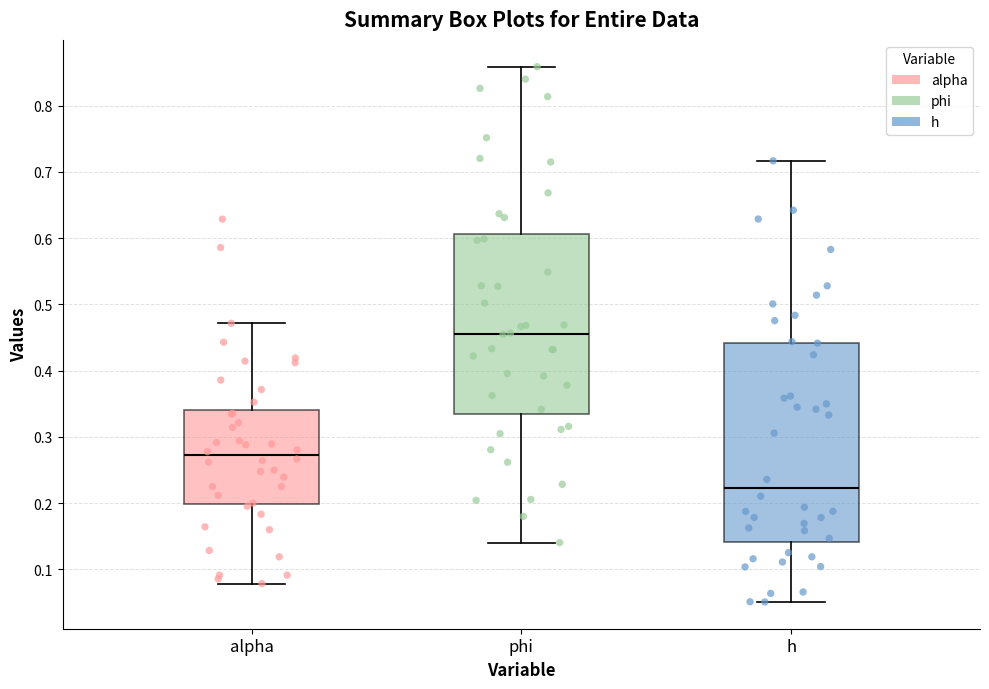

Which box's median line is the highest?

phi